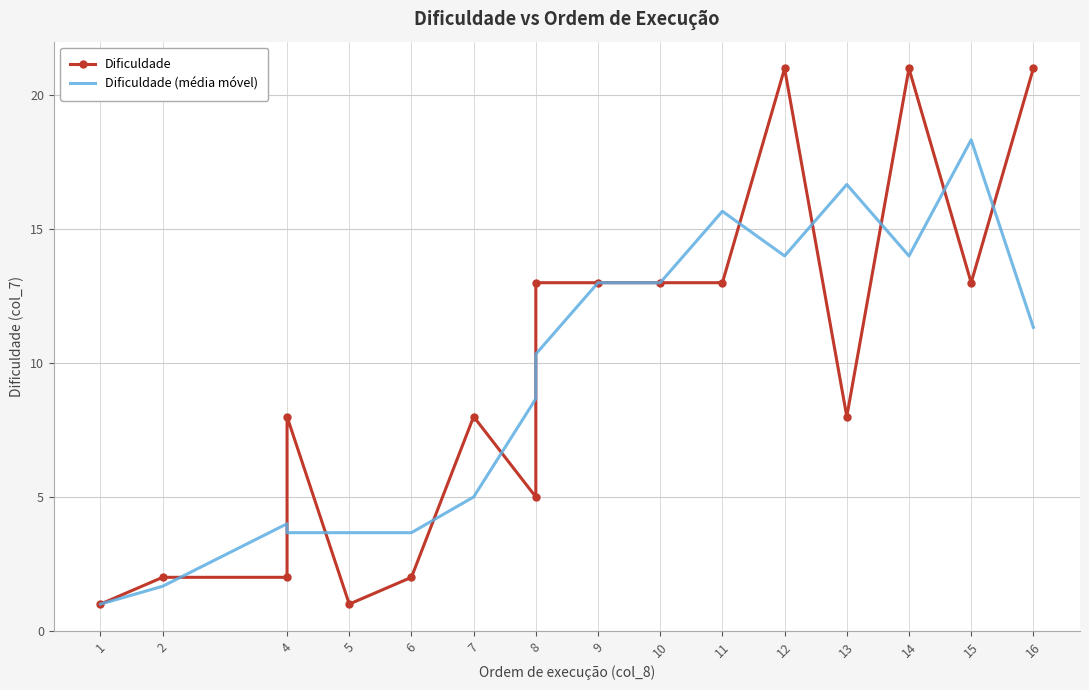

What is the difference between the maximum and minimum values in the Dificuldade (média móvel) series?

17.3